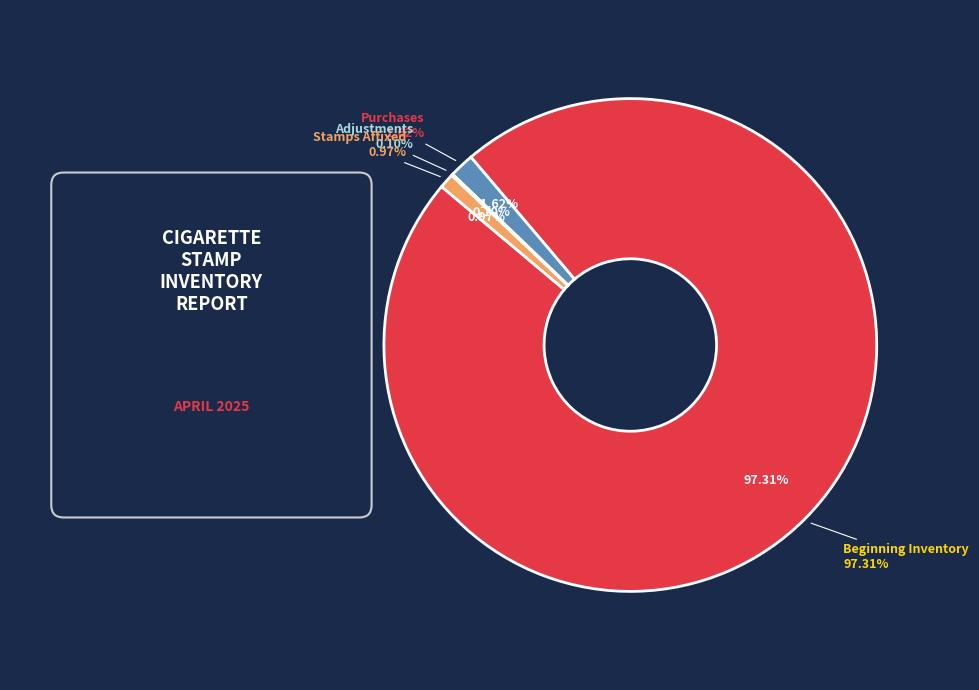

Between Stamps Affixed and Beginning Inventory, which is larger?

Beginning Inventory